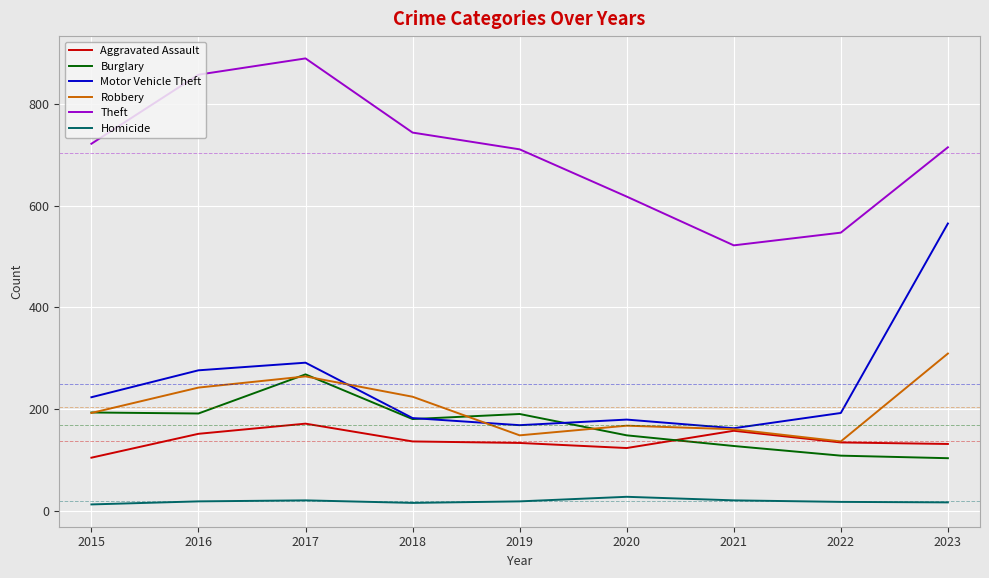

Is it true that Homicide equals 15 at 2018?

True